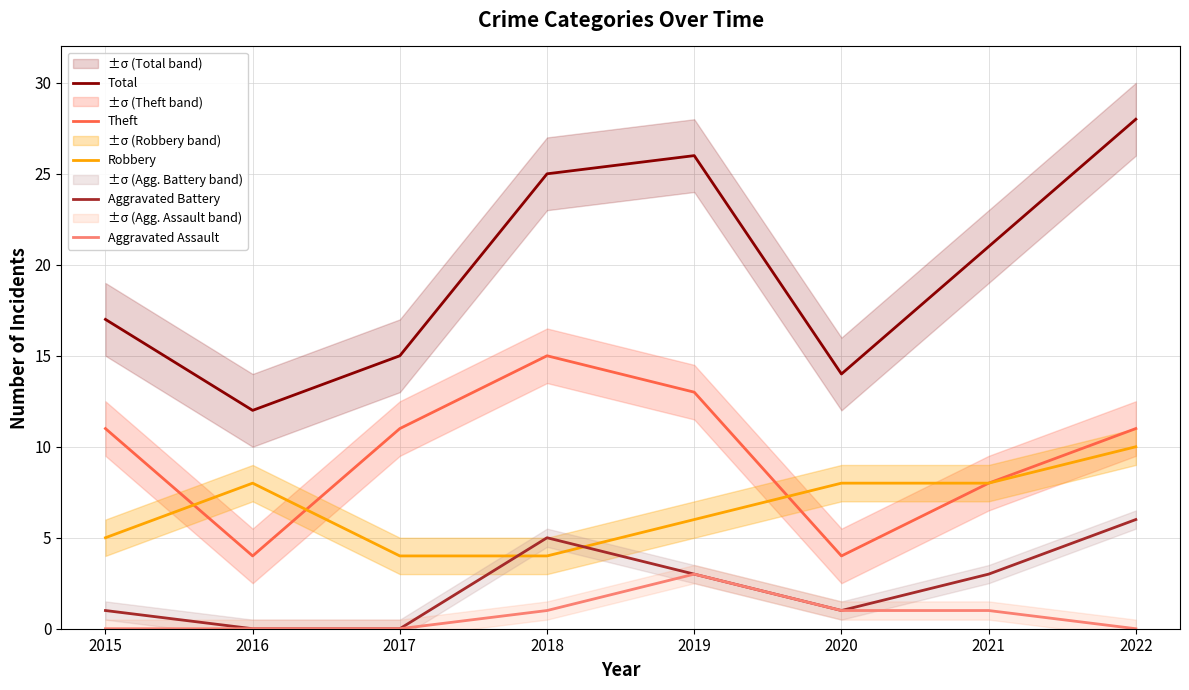

At which category is the sum across all series the highest?

2022